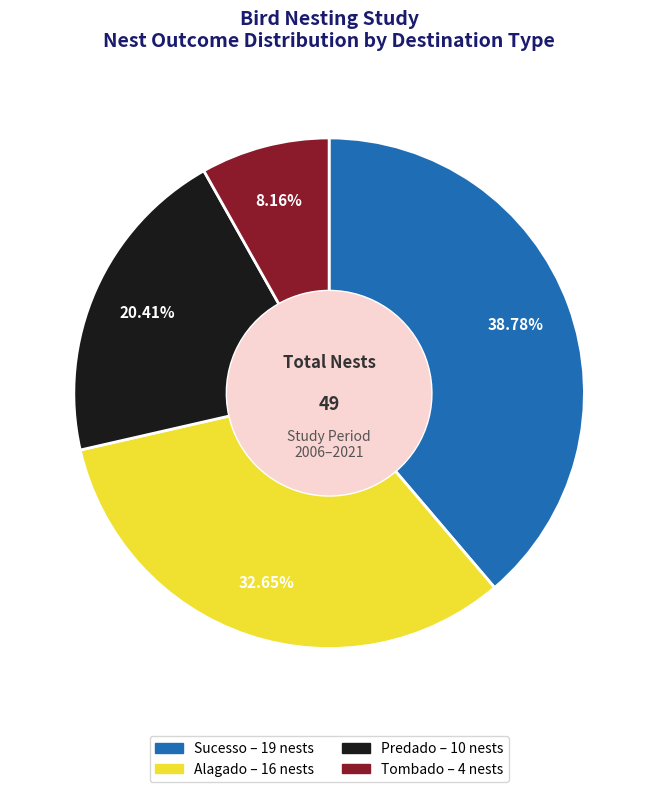

Is Tombado the majority of the pie?

No